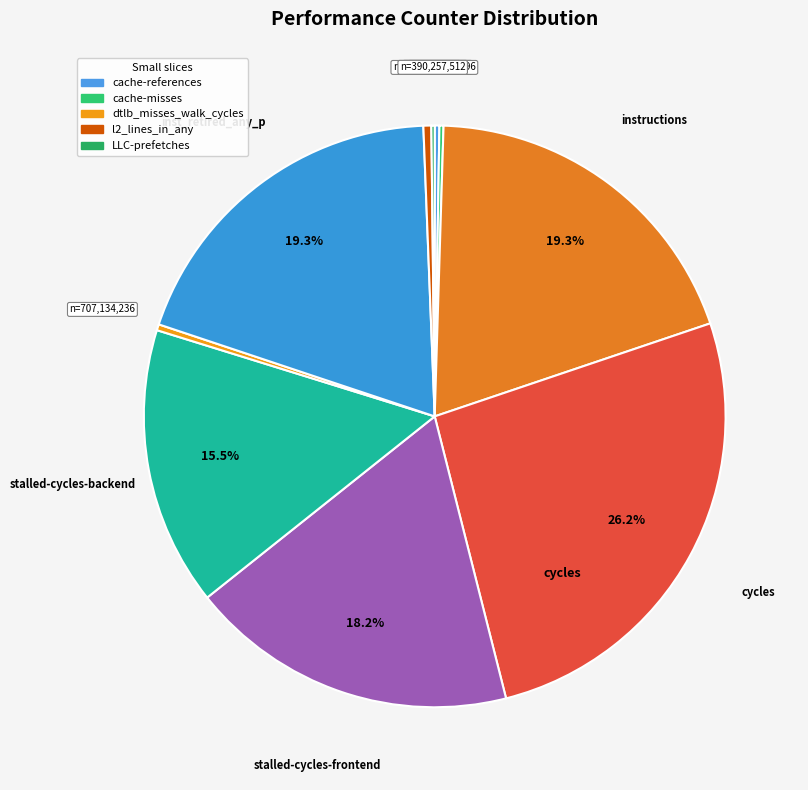

Is there any slice that represents more than half of the pie?

No